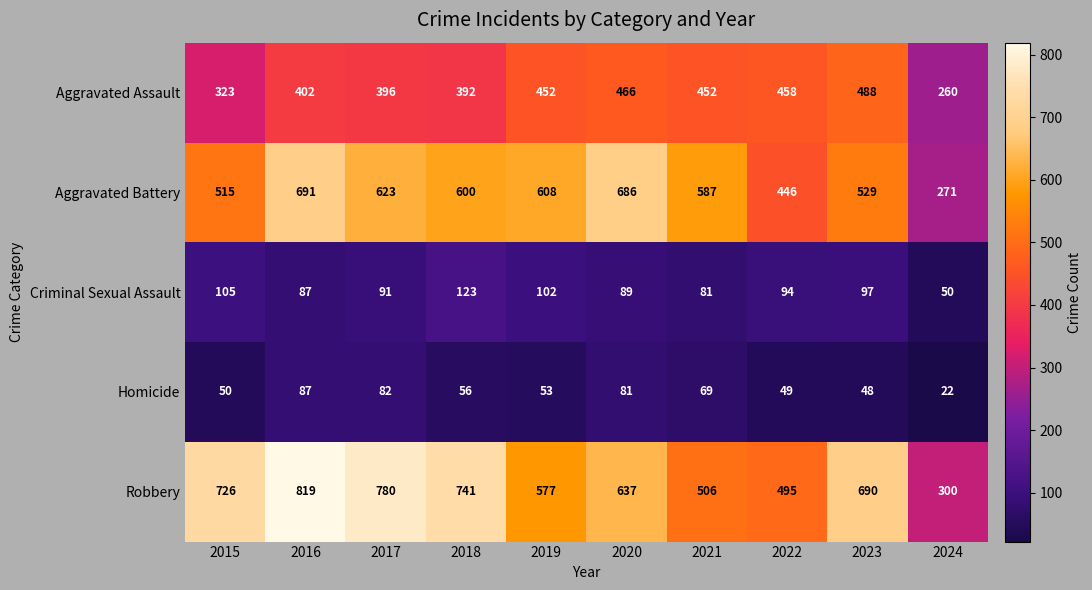

What is the difference between the highest and lowest values at 2018?

685